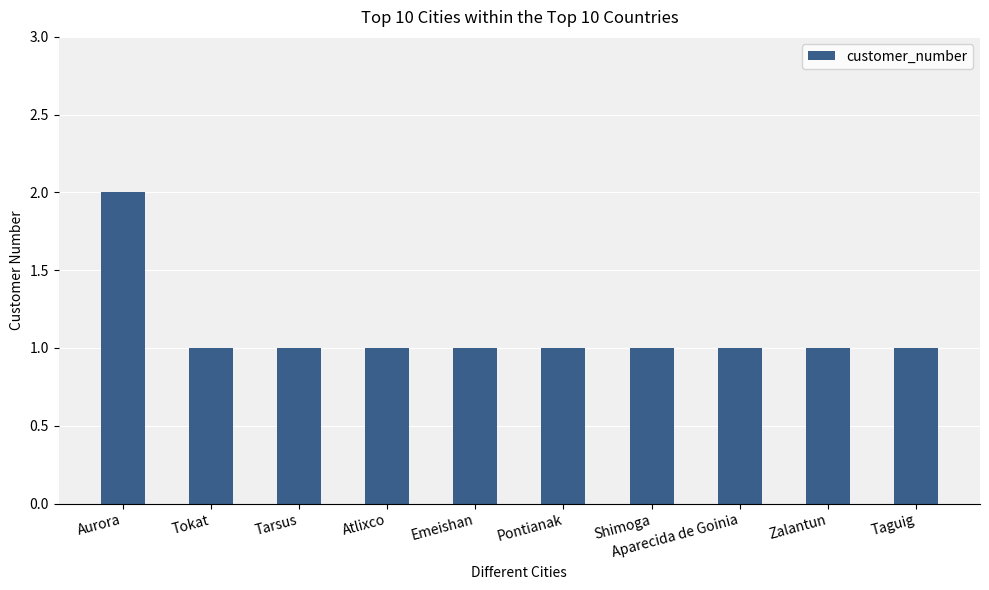

Reading right to left, list all the values displayed in this chart.

Taguig=1	Zalantun=1	Aparecida de Goinia=1	Shimoga=1	Pontianak=1	Emeishan=1	Atlixco=1	Tarsus=1	Tokat=1	Aurora=2